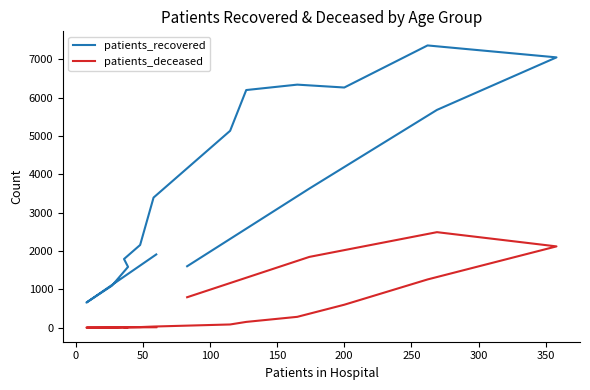

What is the difference between the second highest and second lowest values in the patients_deceased series?

2117